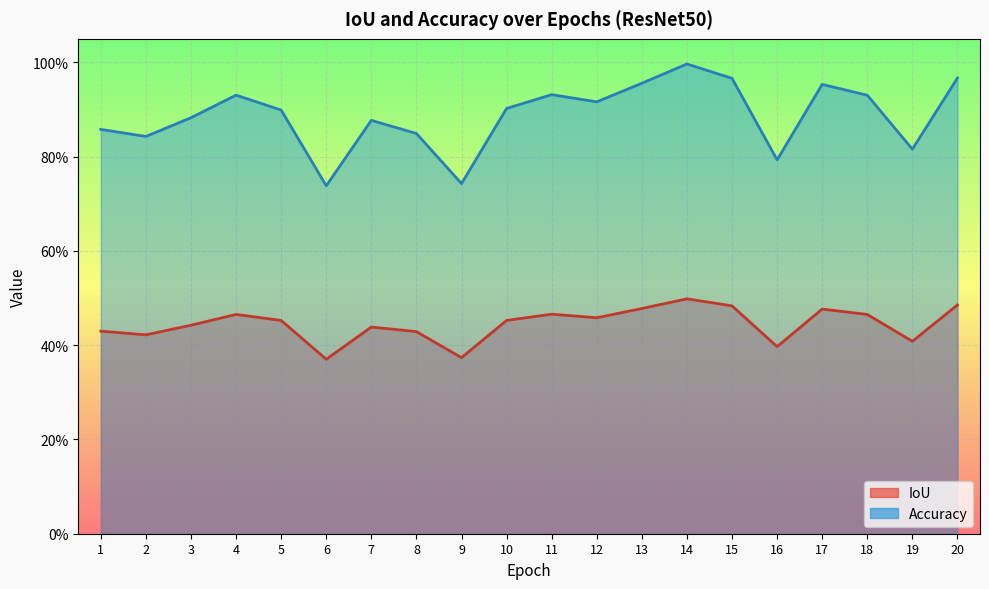

Read the Accuracy value at 7.

0.9